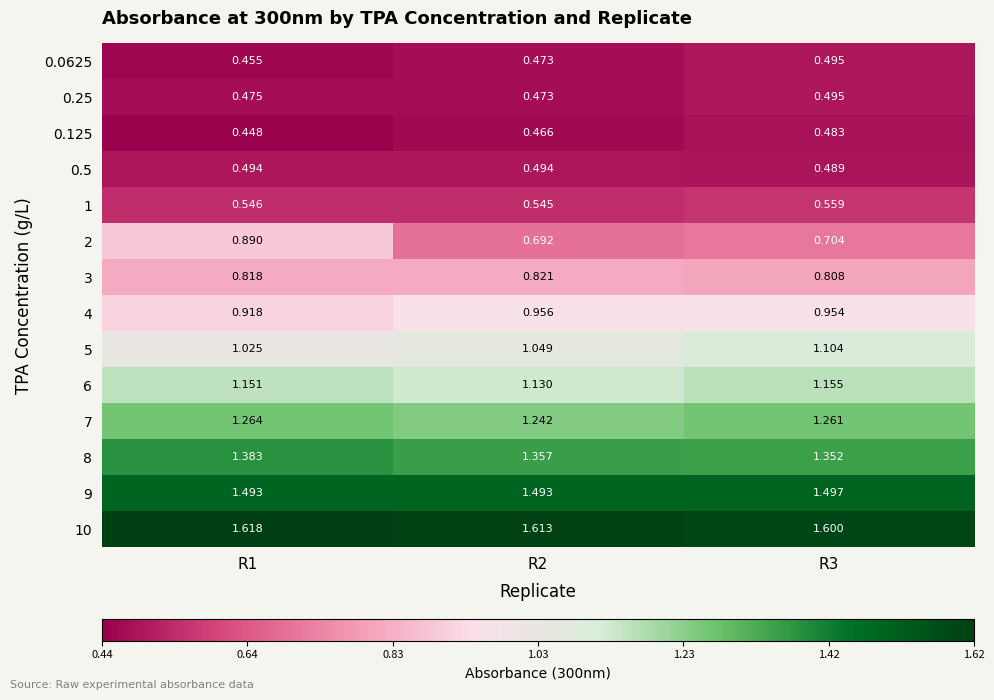

Is the value of 5 at R3 greater than the value of 6 at R1?

No